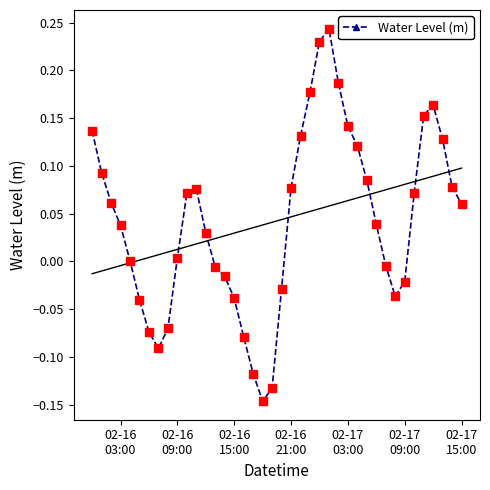

In Water Level (m), how many points are lower than both neighbors (excluding endpoints)?

3